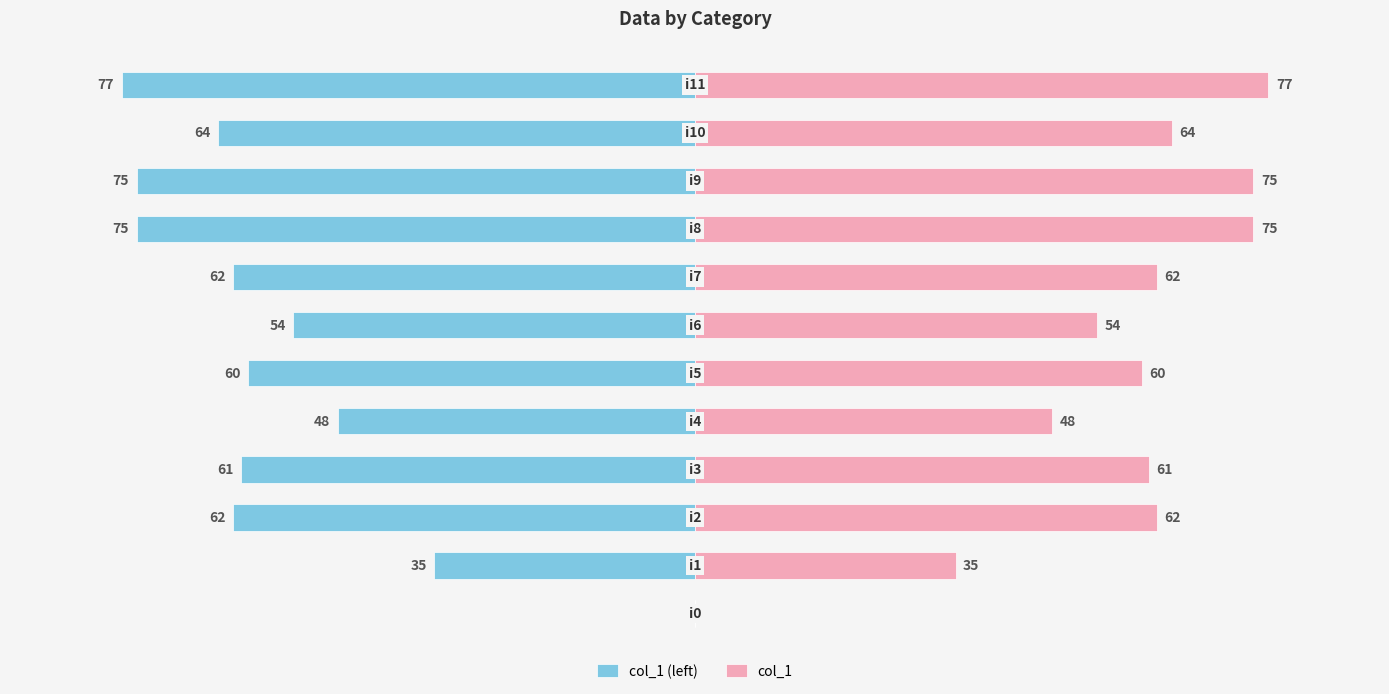

How many positive values does the col_1 series have?

11